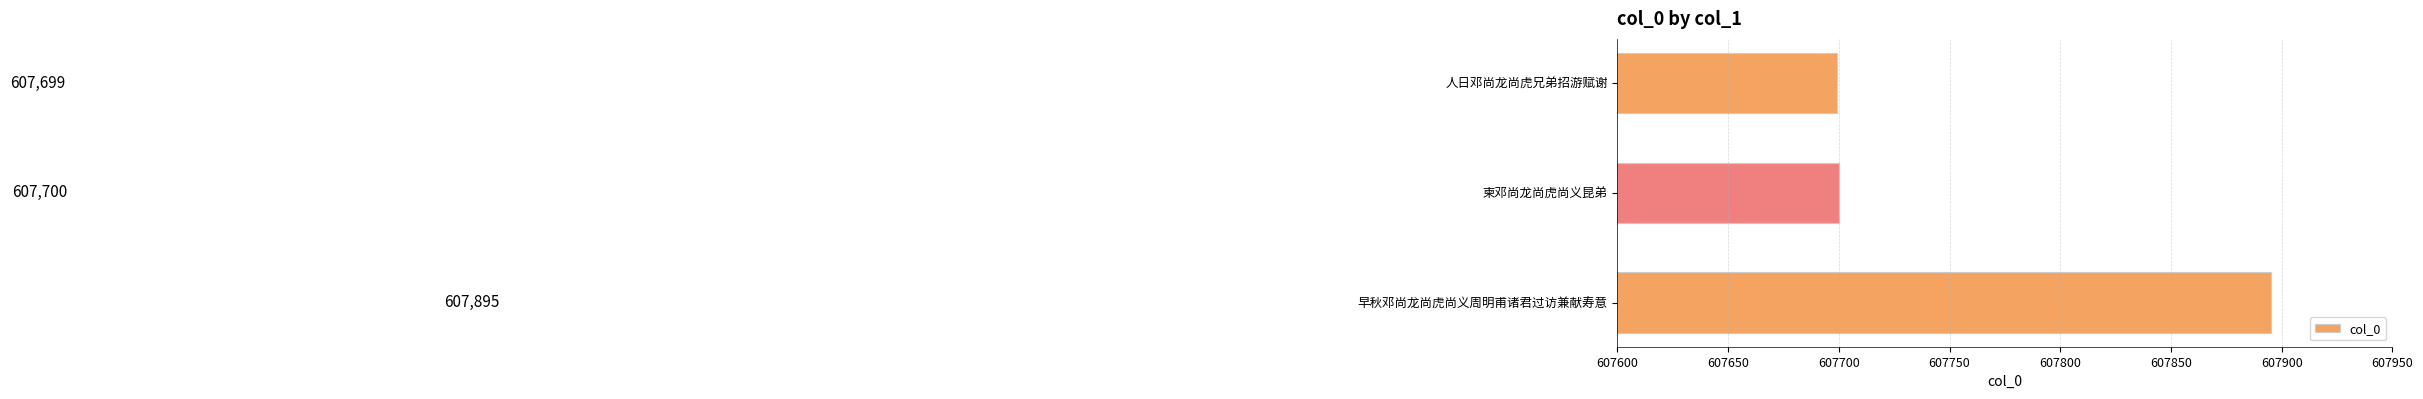

What is the change in value from 早秋邓尚龙尚虎尚义周明甫诸君过访兼献寿意 to 人日邓尚龙尚虎兄弟招游赋谢?

-196